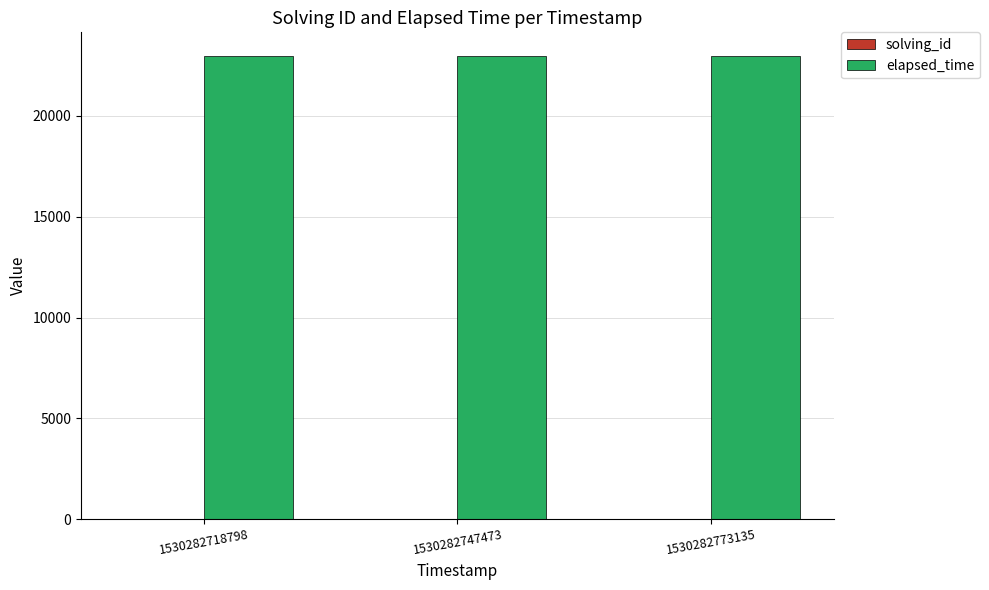

What is the greatest value displayed?

23000